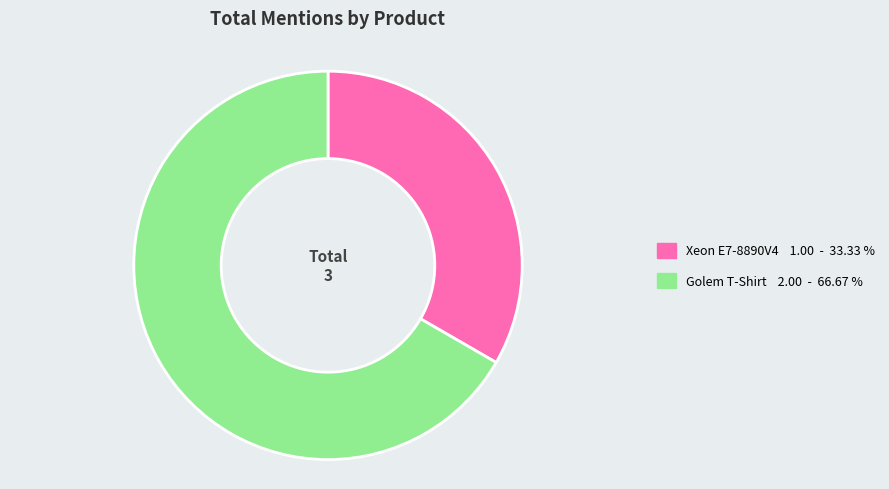

Does any single category account for the majority?

Yes